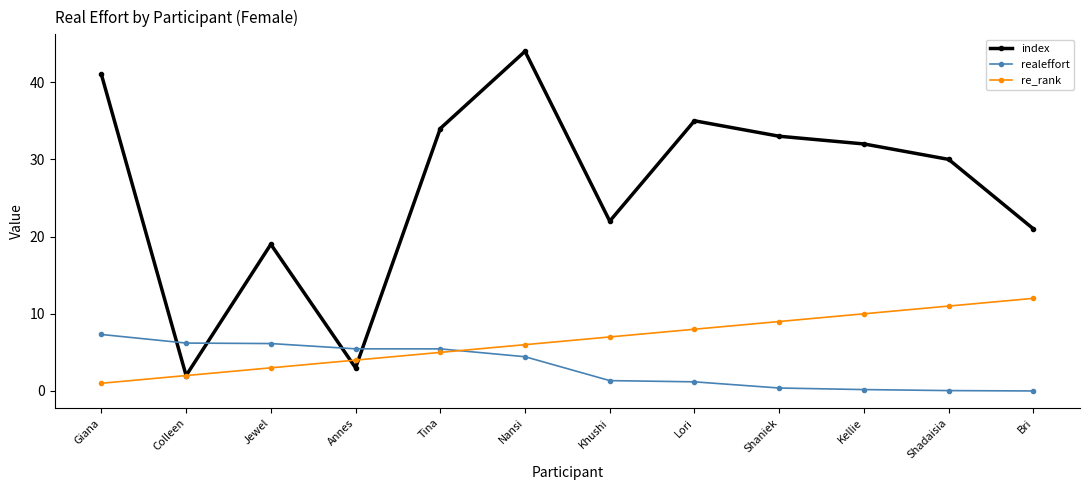

Rank the series at Khushi from lowest to highest value.

realeffort, re_rank, index